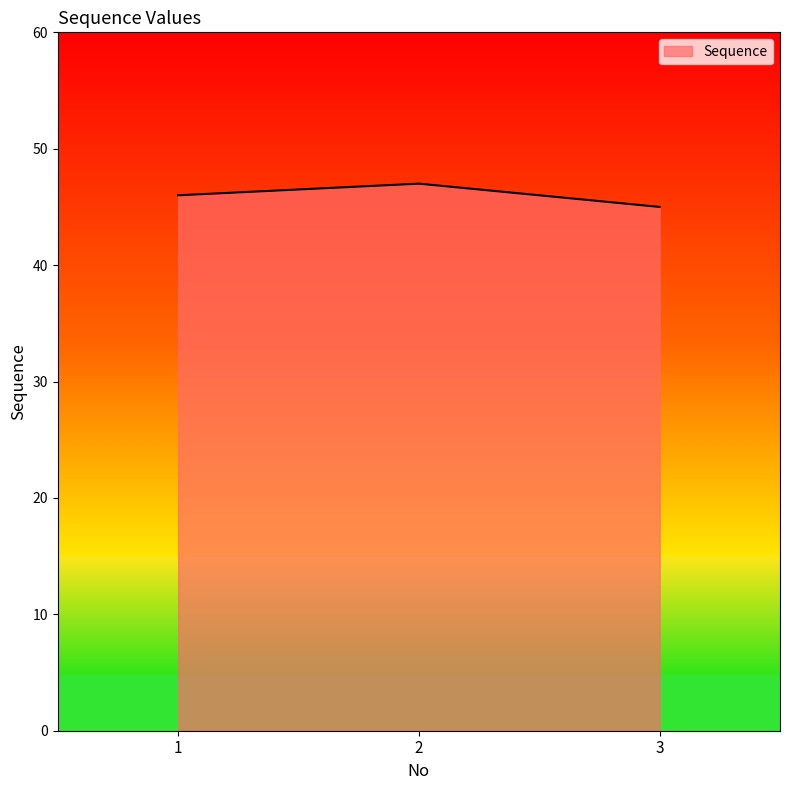

The value at 1 is 46. True or false?

True